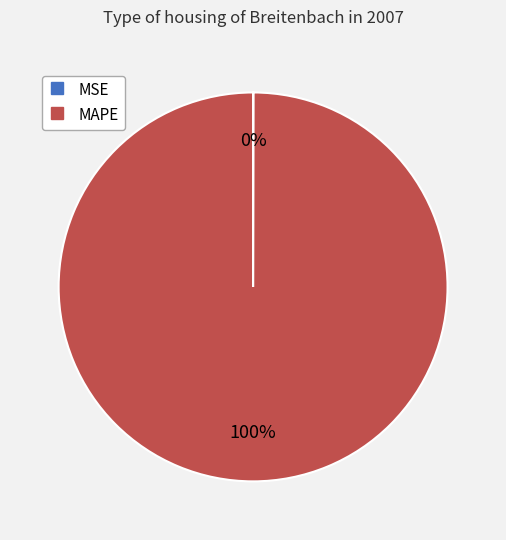

Does MAPE represent more than half of the total?

Yes